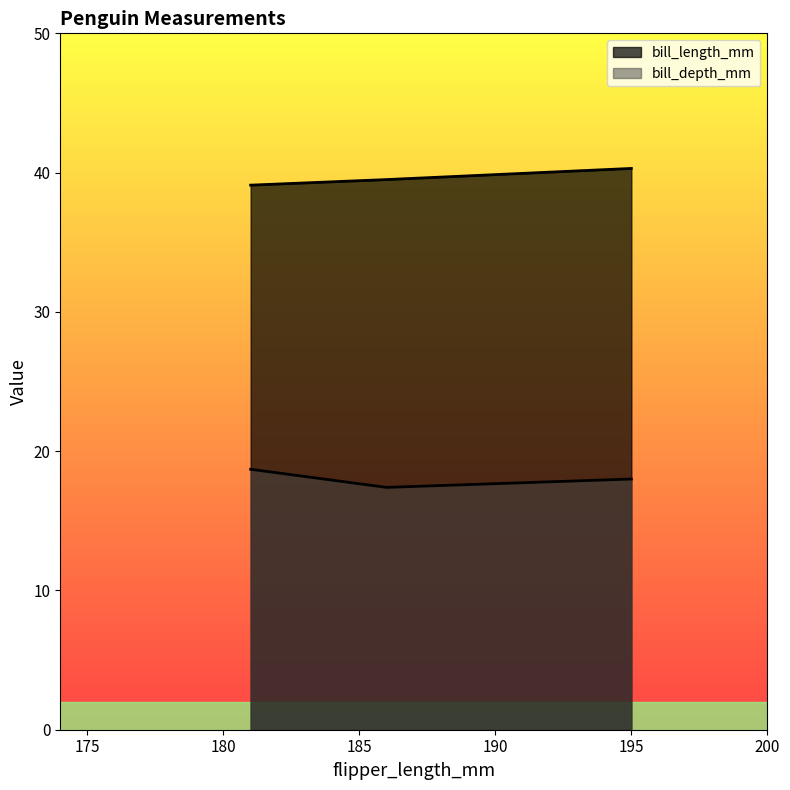

List the series in order of their overall mean, highest first.

bill_length_mm, bill_depth_mm